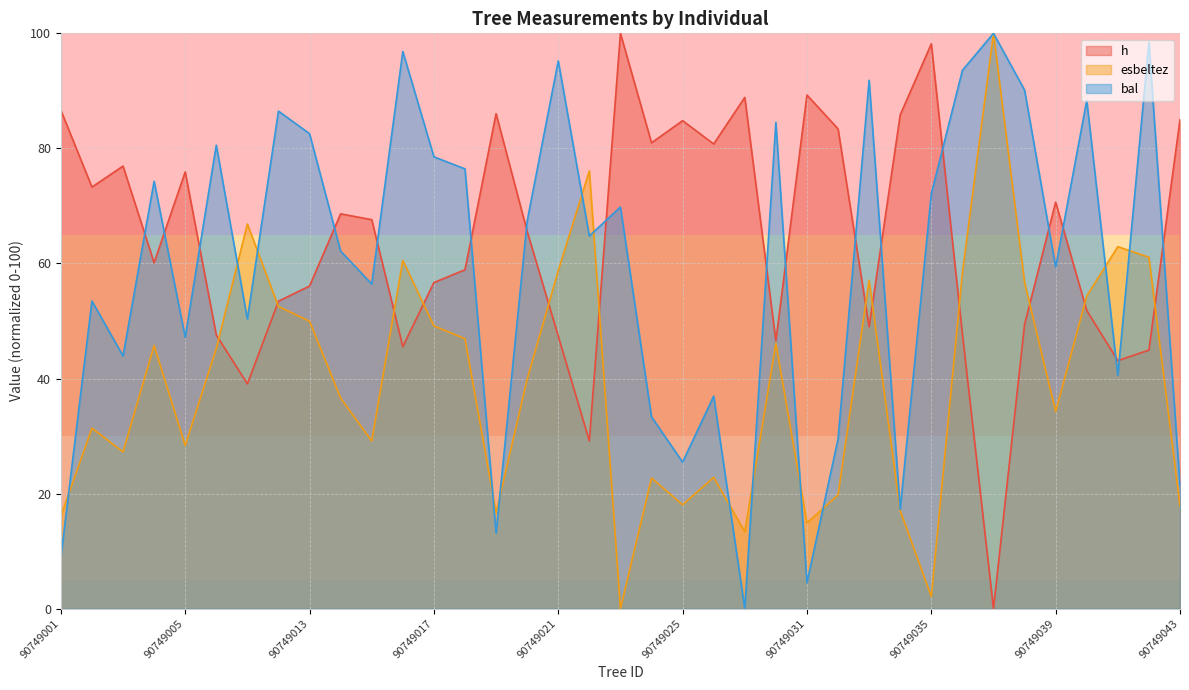

In h, how many points are lower than both neighbors (excluding endpoints)?

11